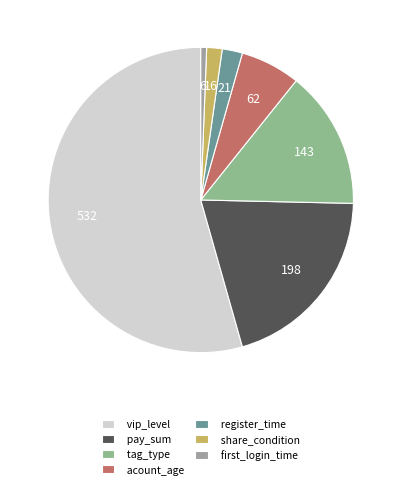

To the nearest percent, what percentage of the pie is tag_type?

15%